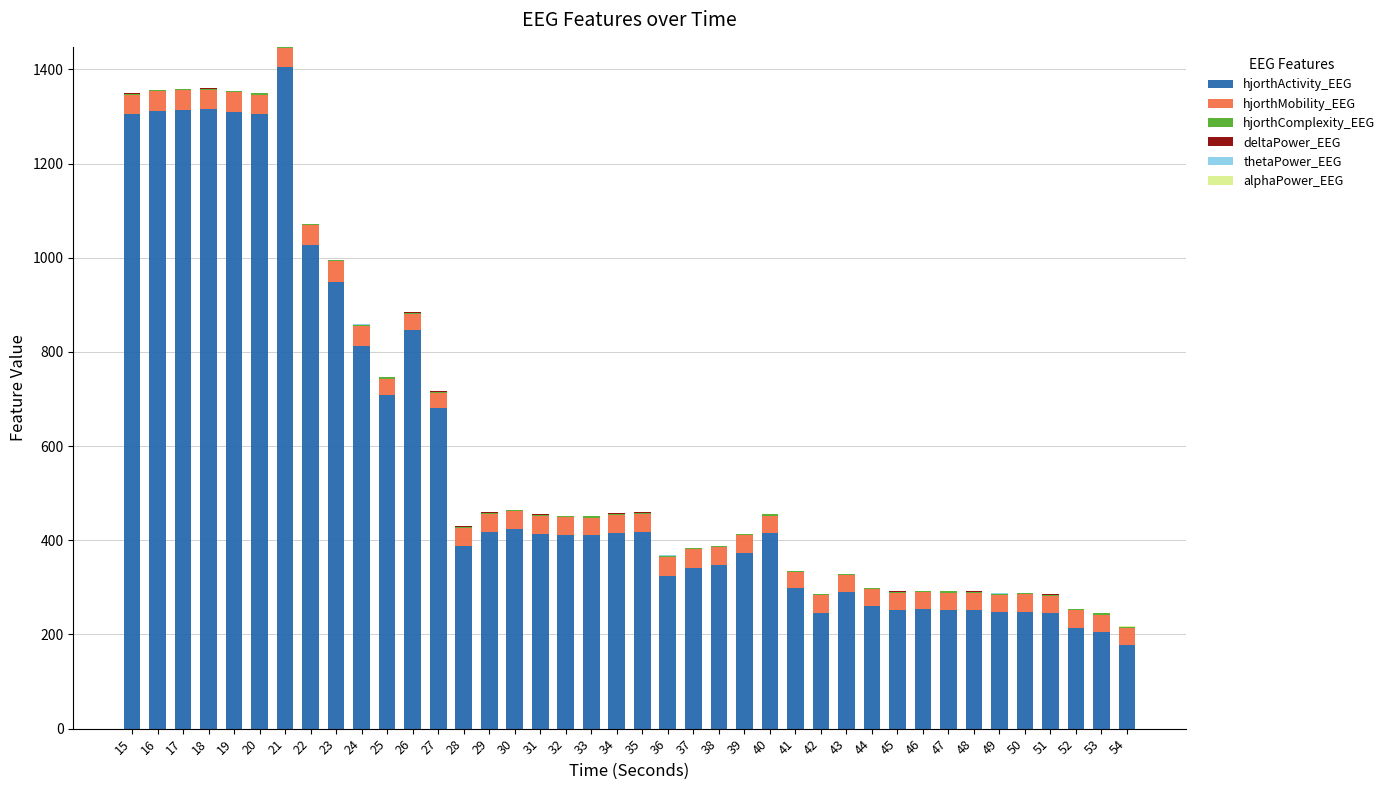

Is it true that hjorthActivity_EEG equals 214.1 at 52?

True